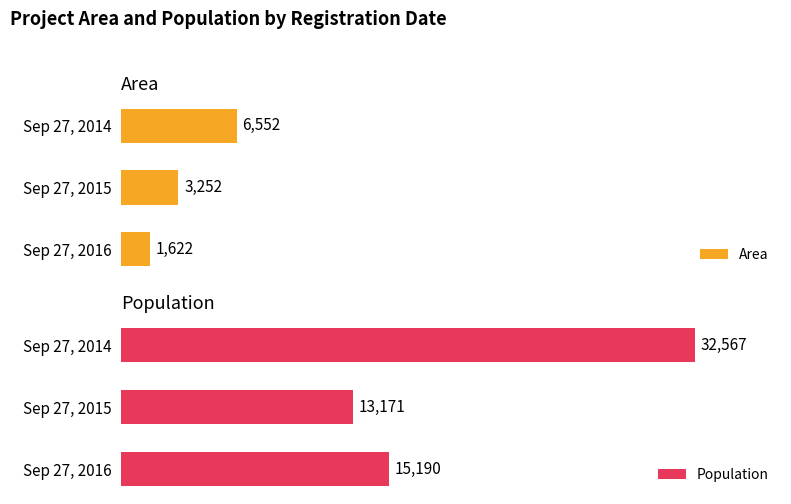

Is the value of Population at 10000 greater than the value of Area at 5000?

Yes